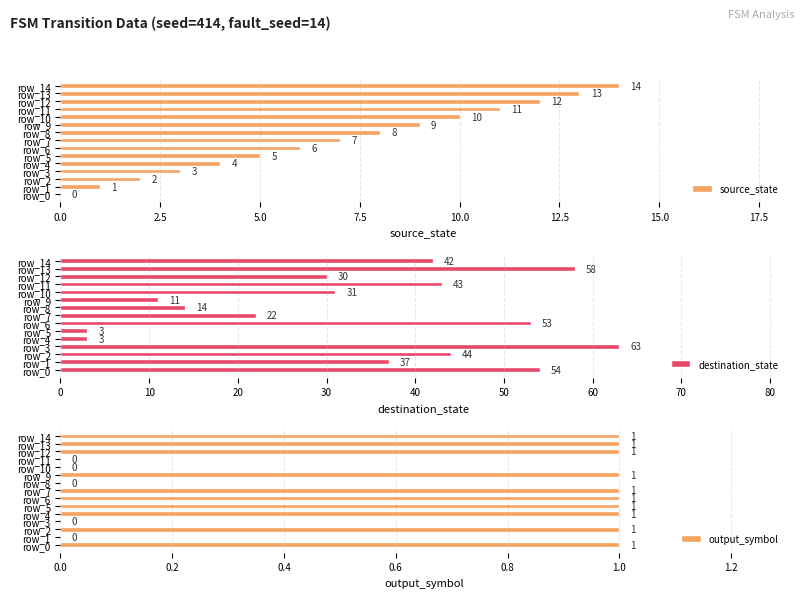

What are all the series names shown in the legend?

source_state, destination_state, output_symbol